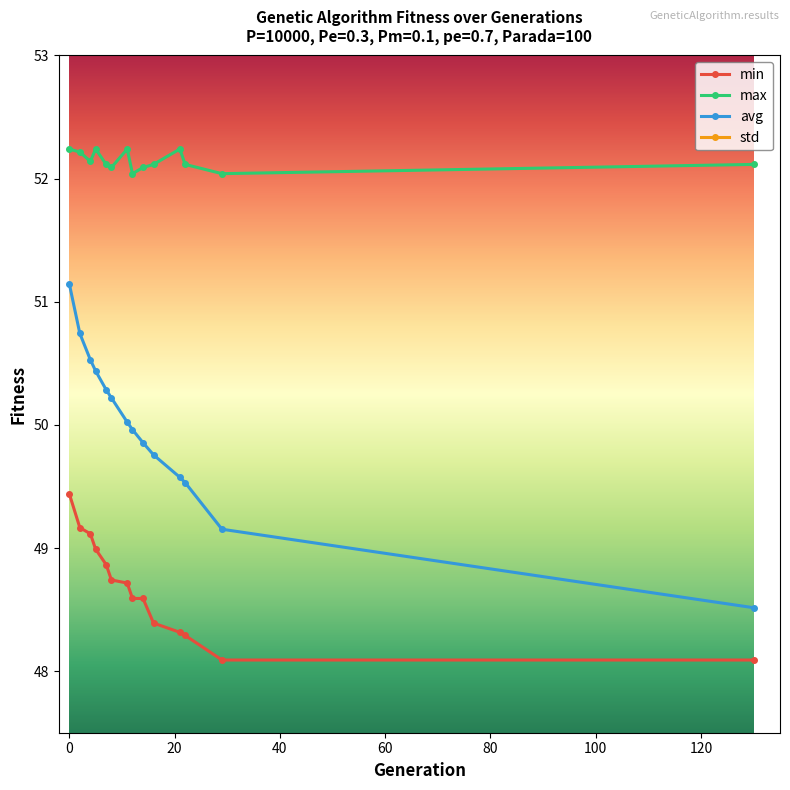

At which category does max reach its first local peak?

5